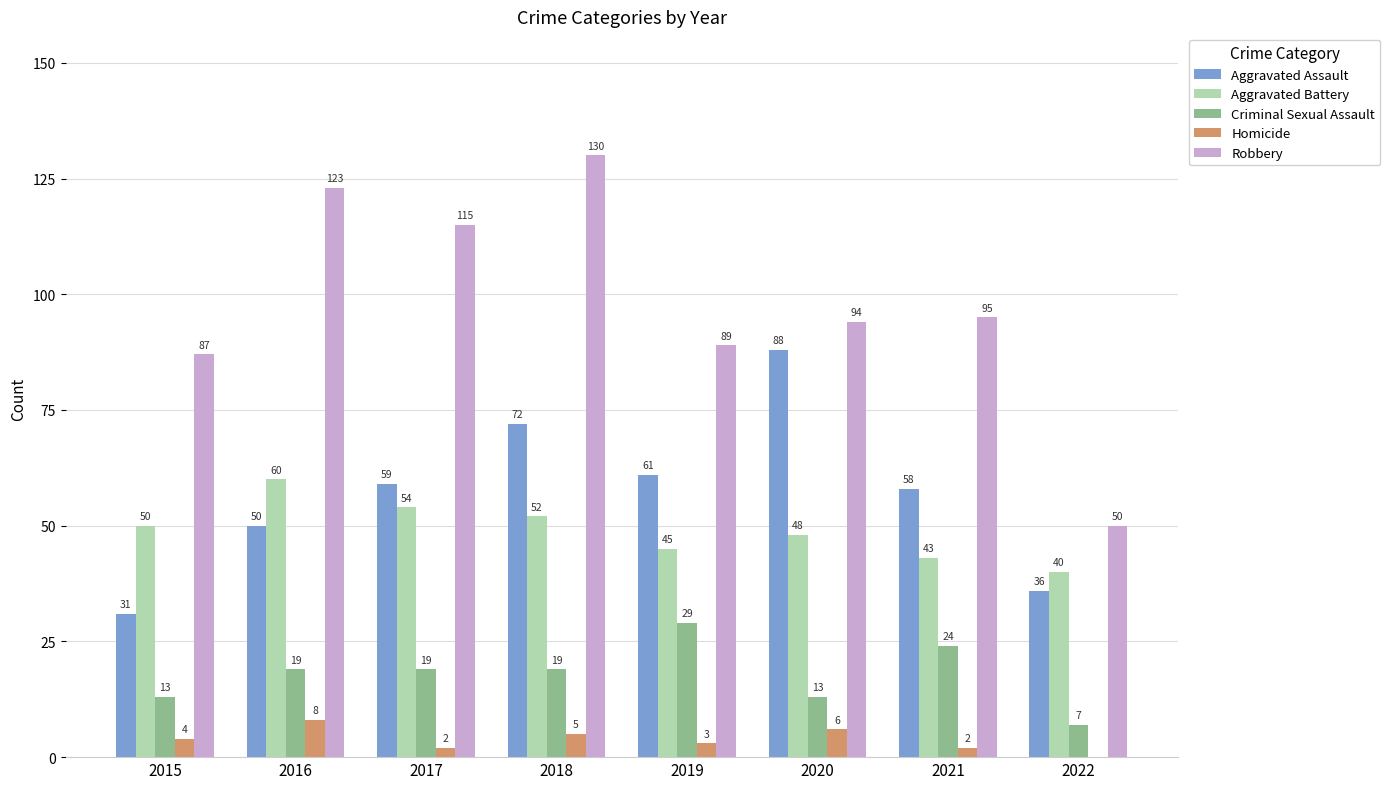

How many groups of bars are there?

8